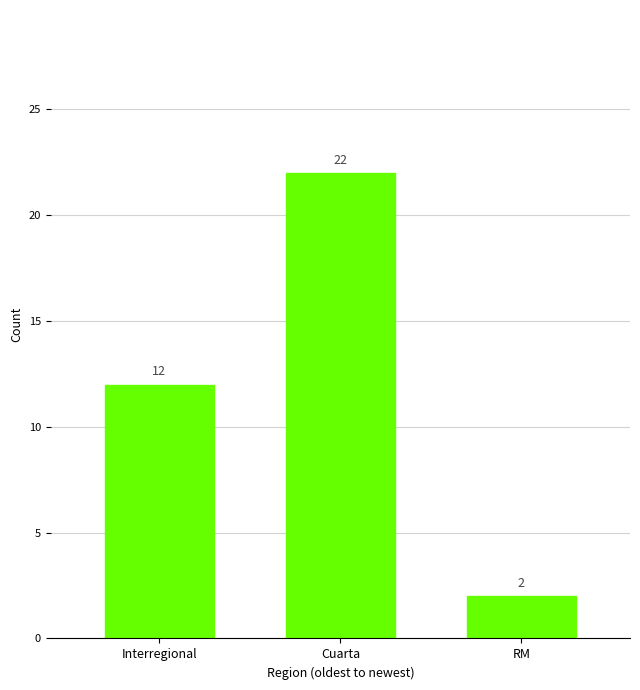

List the labels in order of value, largest first.

Cuarta, Interregional, RM